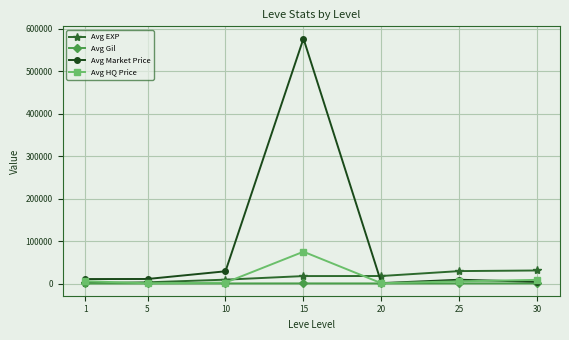

What is the difference between the Avg Market Price values at 30 and 20?

2982.6